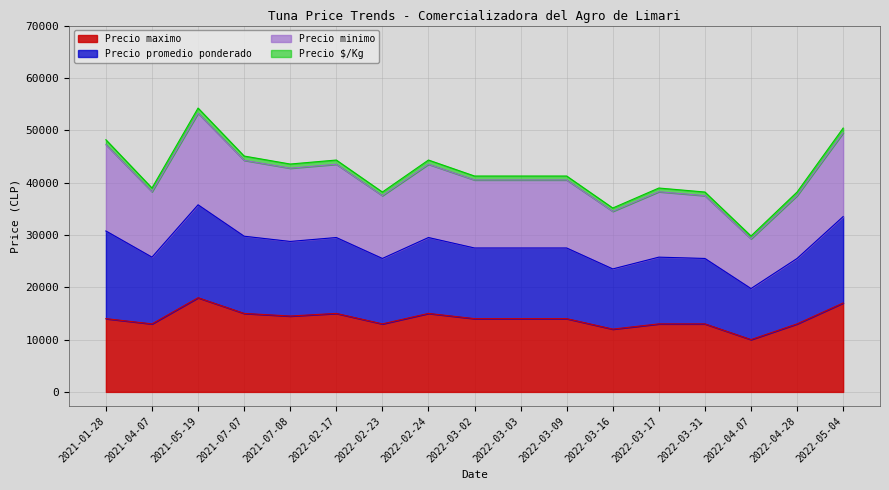

At which label does Precio minimo reach its peak?

2021-05-19